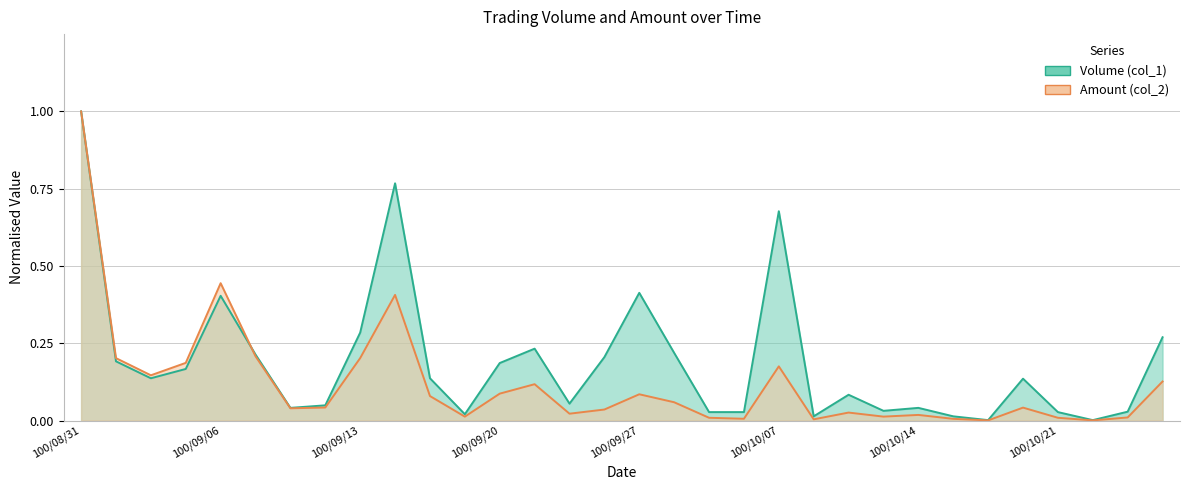

Reading left to right, transcribe all the data shown in this chart.

Volume (col_1): 1.0	0.2	0.1	0.2	0.4	0.2	0.0	0.0	0.3	0.8	0.1	0.0	0.2	0.2	0.1	0.2	0.4	0.2	0.0	0.0	0.7	0.0	0.1	0.0	0.0	0.0	0.0	0.1	0.0	0.0	0.0	0.3
Amount (col_2): 1.0	0.2	0.1	0.2	0.4	0.2	0.0	0.0	0.2	0.4	0.1	0.0	0.1	0.1	0.0	0.0	0.1	0.1	0.0	0.0	0.2	0.0	0.0	0.0	0.0	0.0	0.0	0.0	0.0	0.0	0.0	0.1